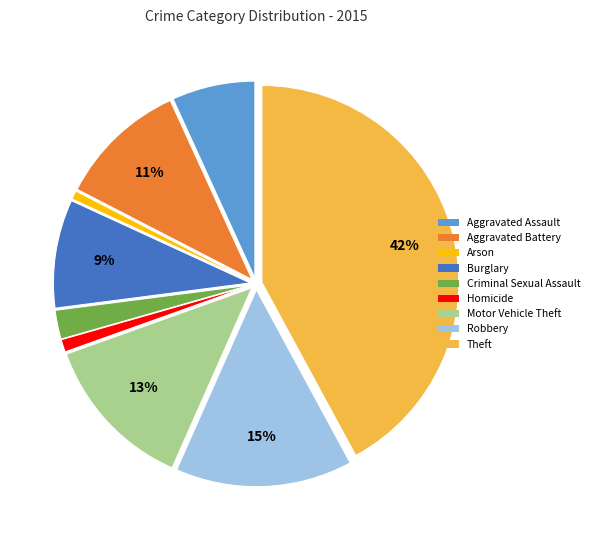

Does any single category account for the majority?

No